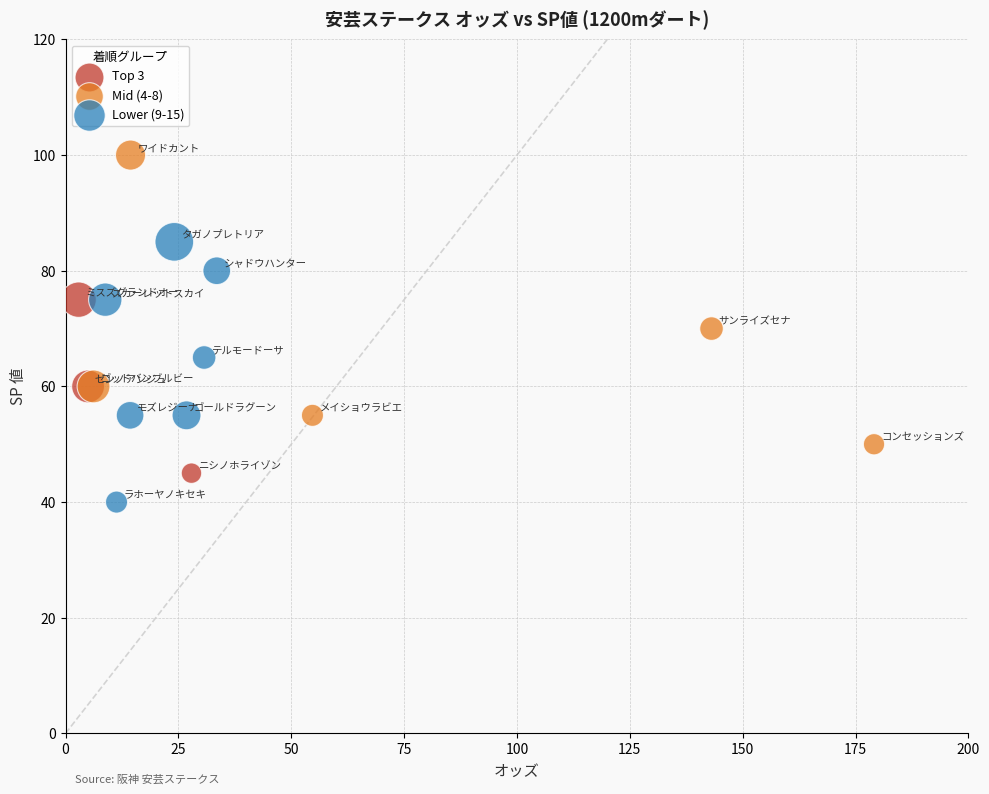

Which series has the widest spread of Y values?

Mid (4-8)